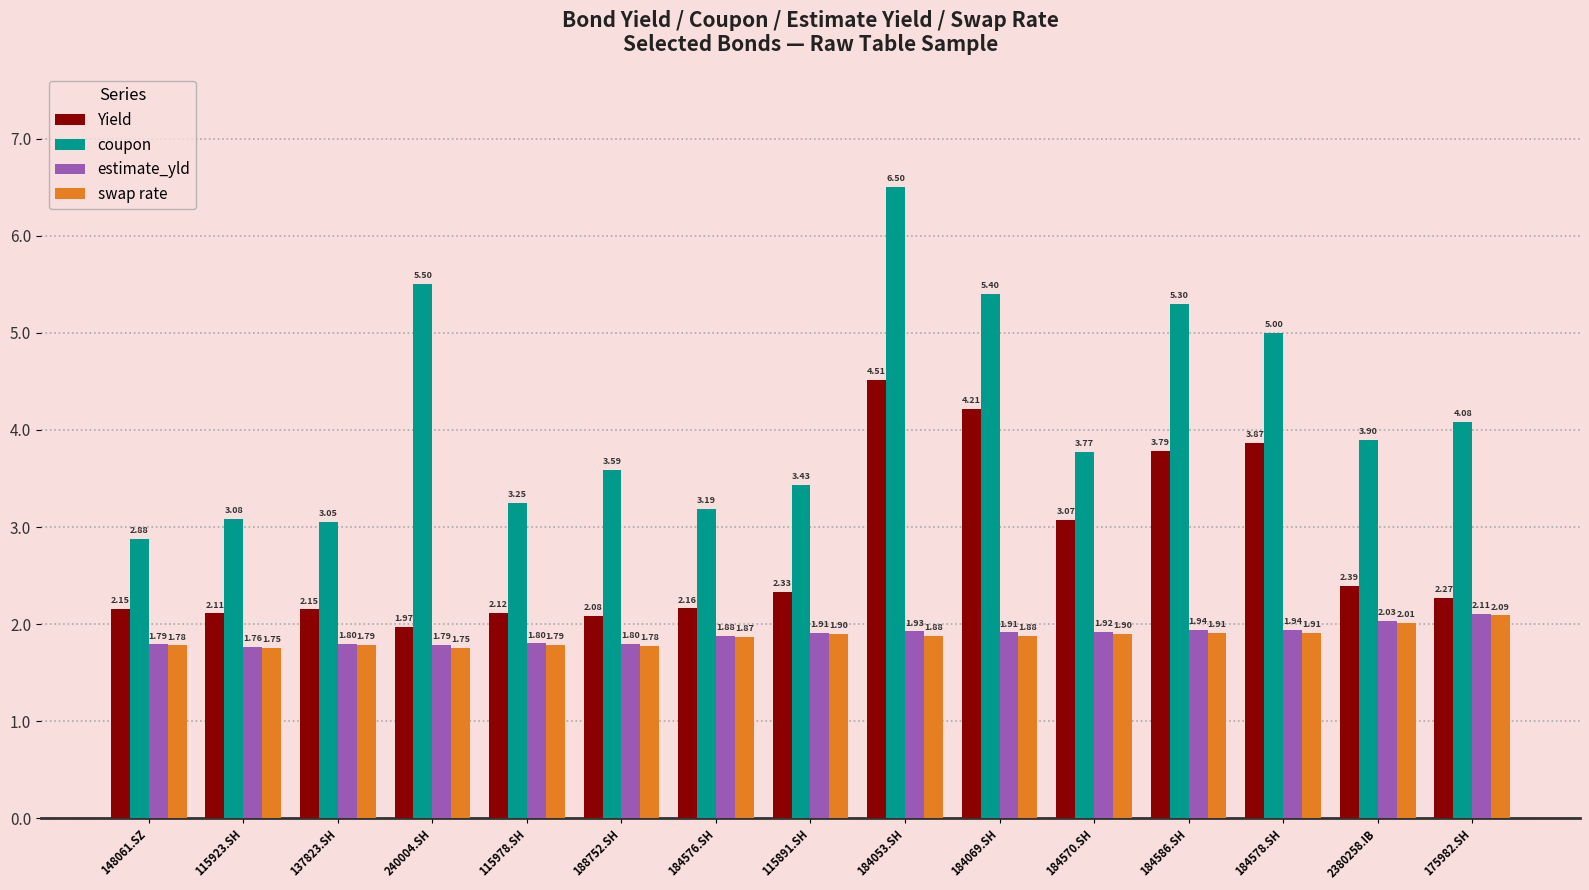

What are all the series names shown in the legend?

Yield, coupon, estimate_yld, swap rate